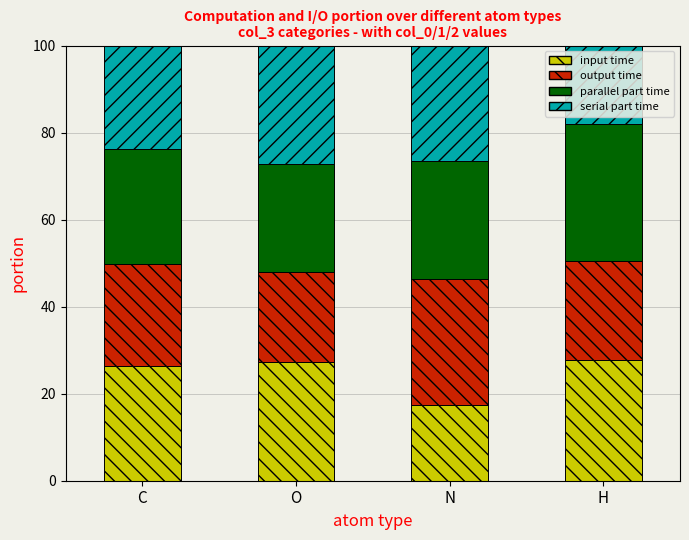

What is the sum of all input time values?

98.9